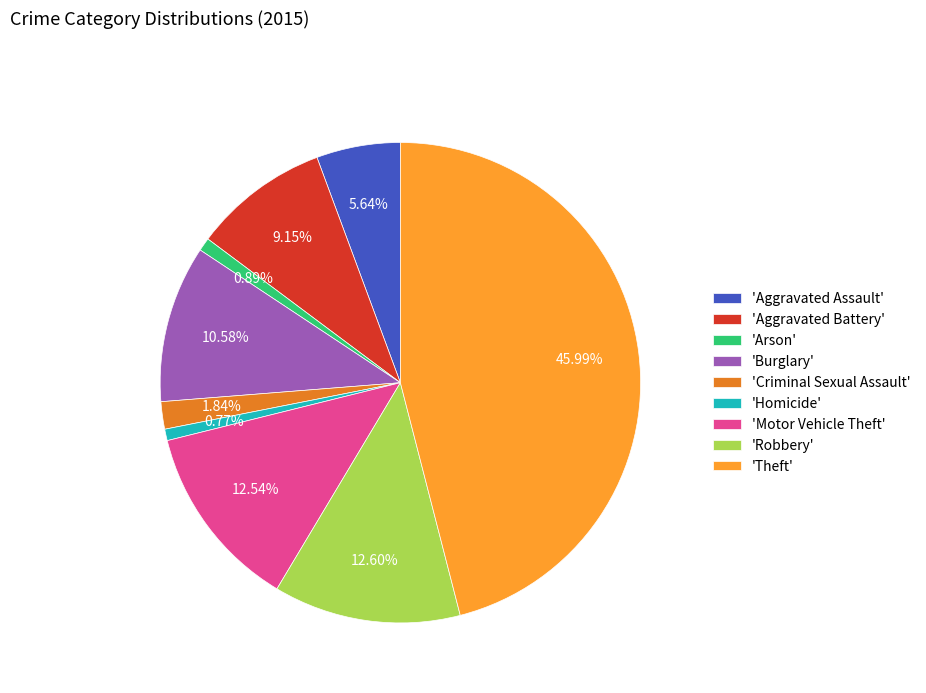

Approximately how many times larger is the value at 'Arson' compared to 'Homicide'?

1.2